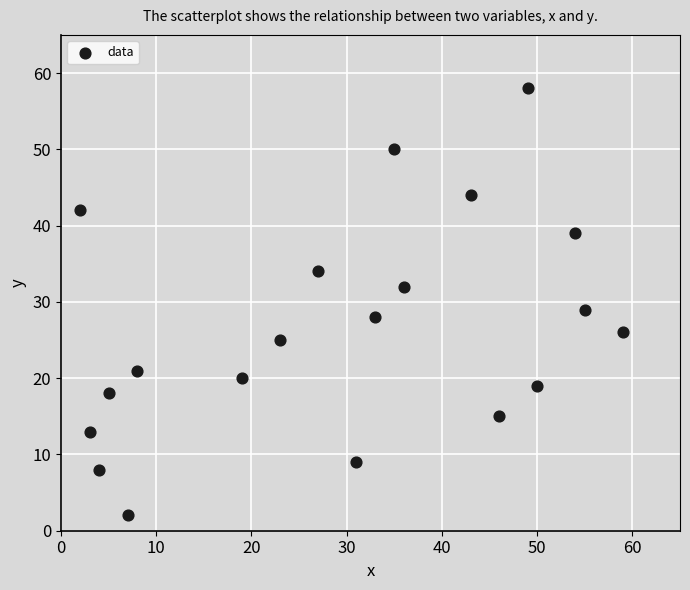

What is the range of X values (max minus min)?

57